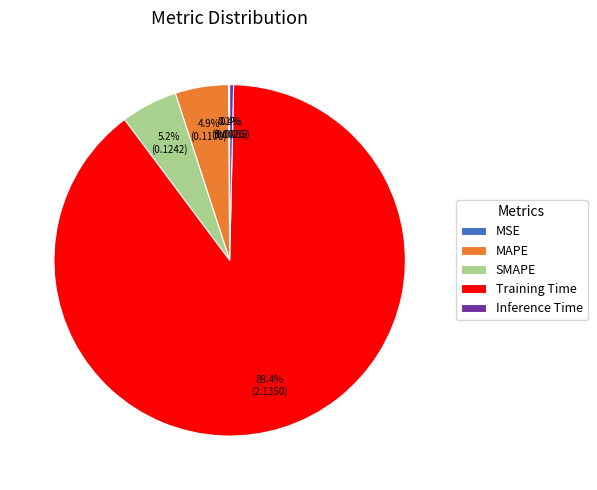

How much of the chart is everything except Inference Time?

99.6%